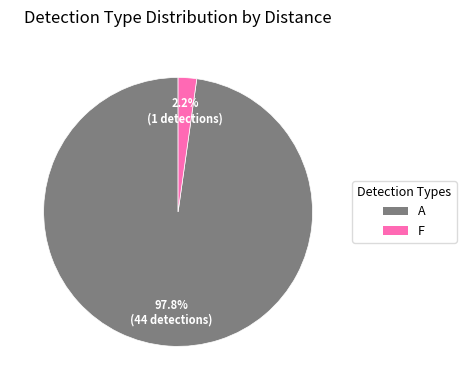

Does A represent more than half of the total?

Yes